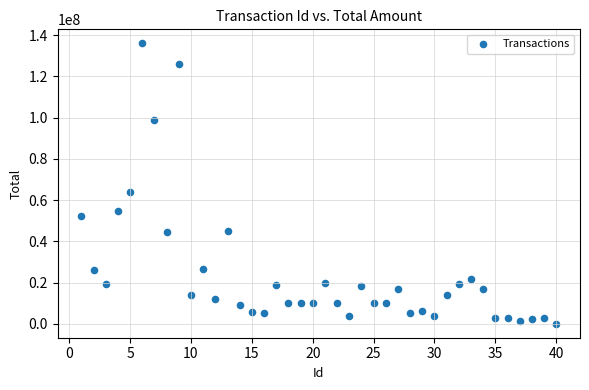

What is the range of X values (max minus min)?

39